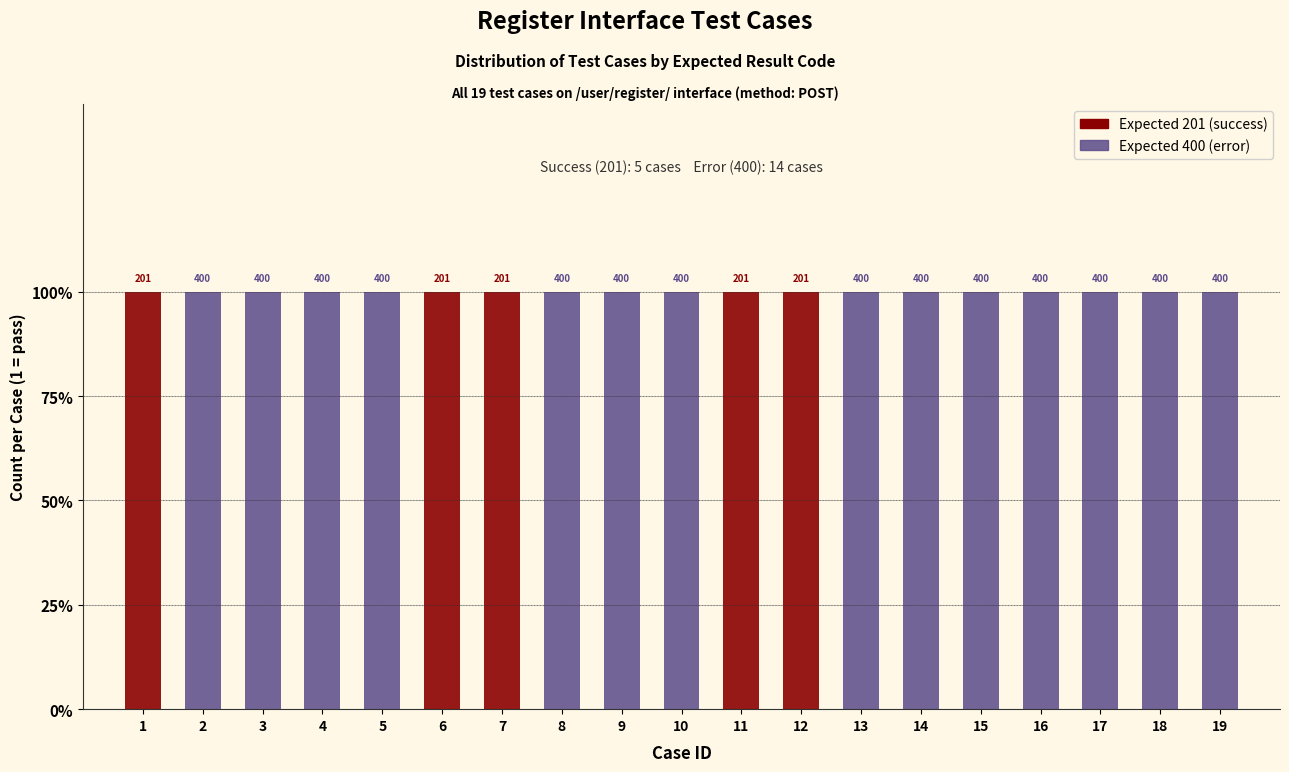

Which label corresponds to the smallest value in the chart?

1